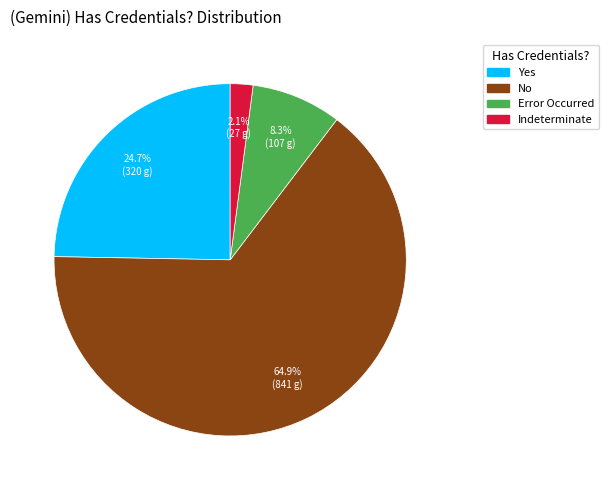

Which category has the smallest portion of the pie?

Indeterminate